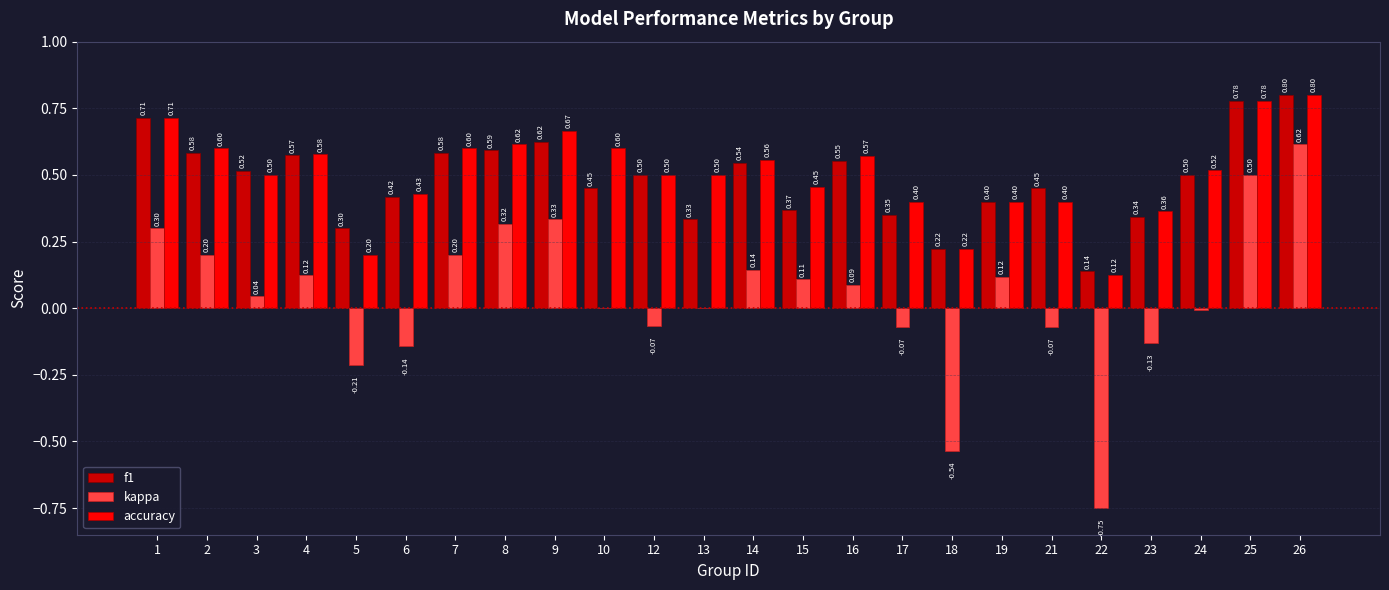

Between 14 and 26, which series saw the biggest shift?

kappa